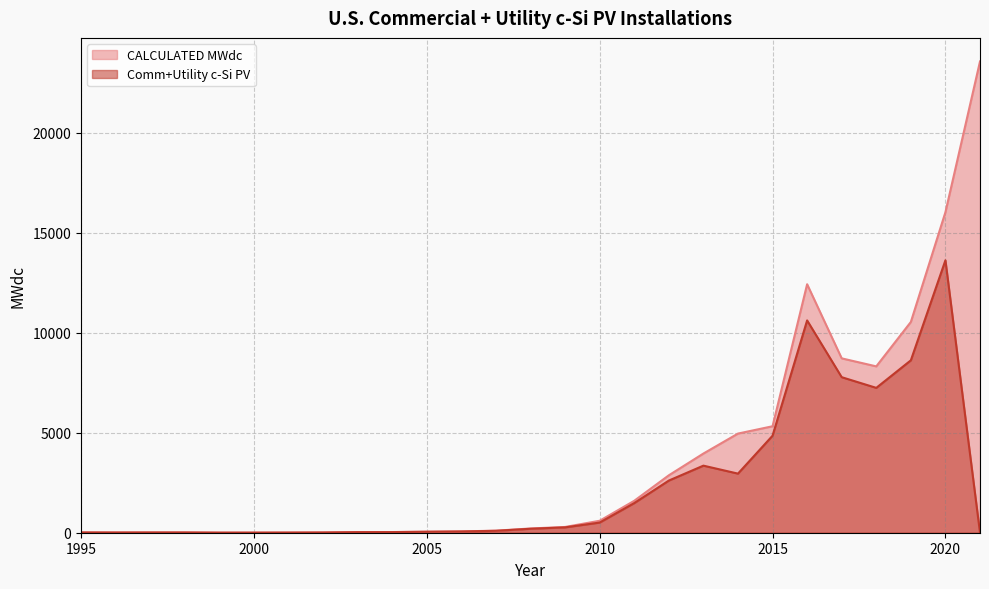

At which category is the sum across all series the highest?

2020